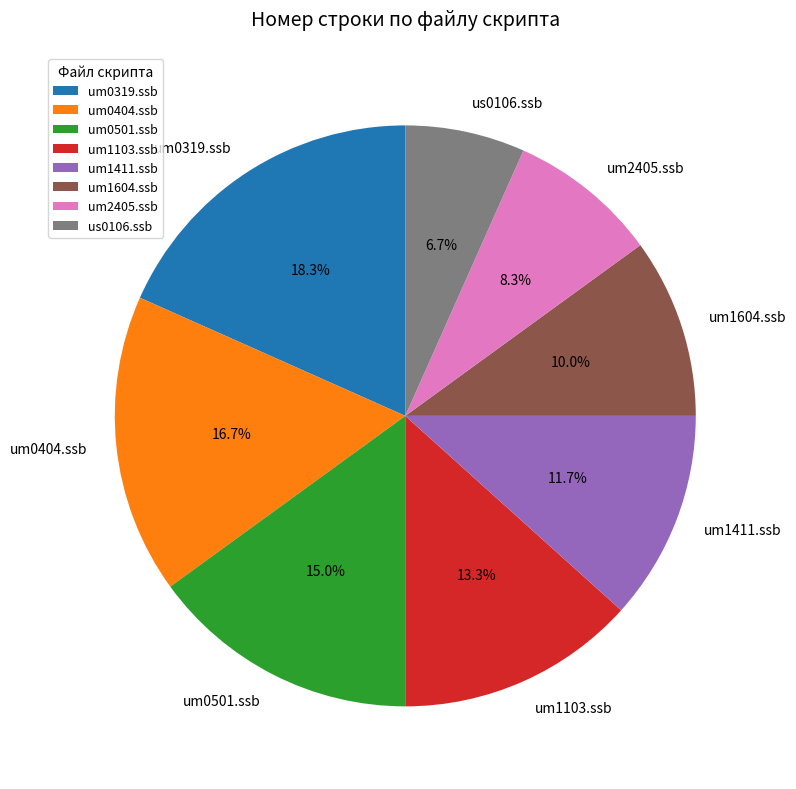

Count the number of slices in the pie.

8